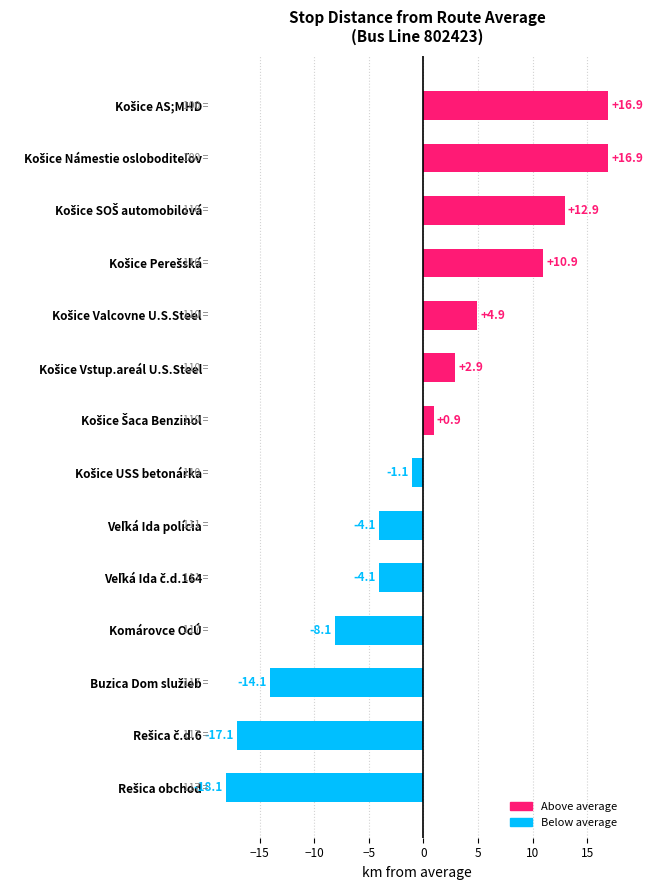

What is the difference between the maximum and minimum values?

35.0